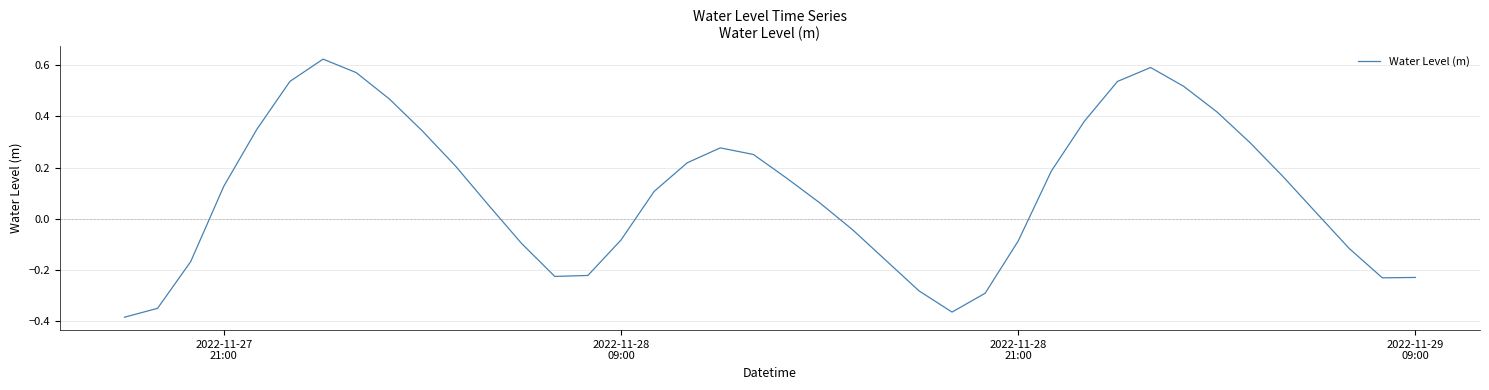

What is the difference between the maximum and minimum values?

1.0